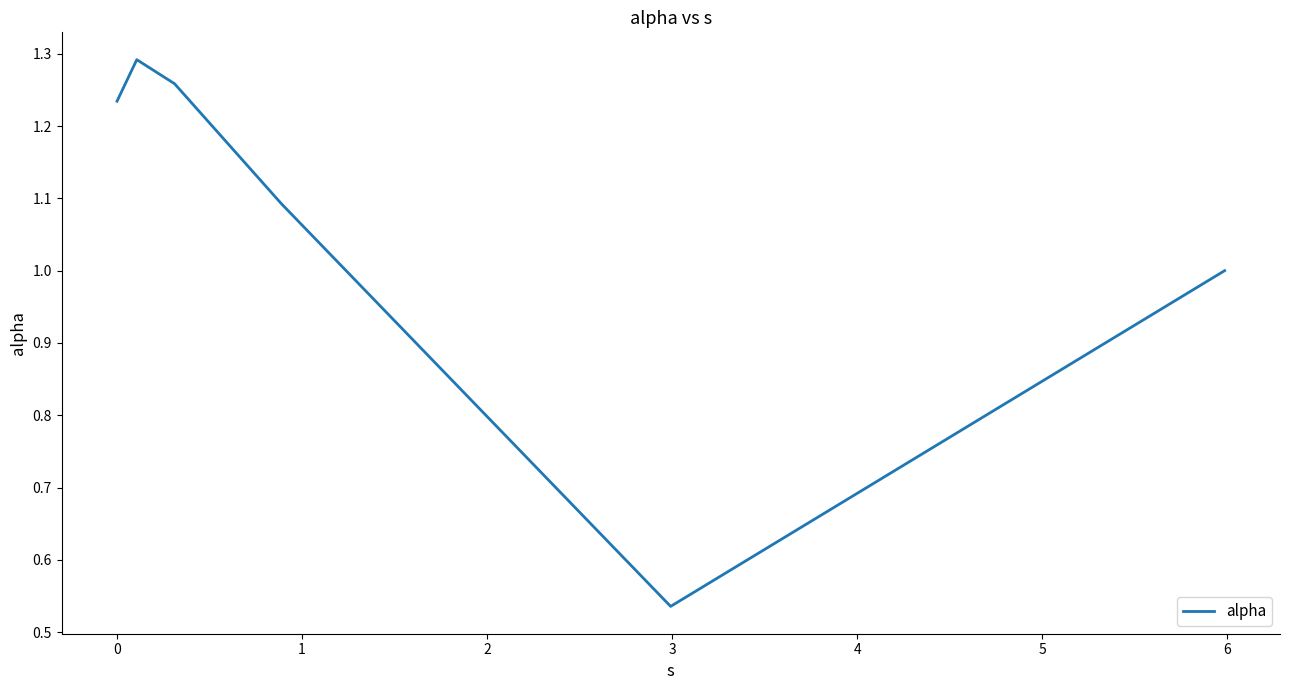

Does the chart have visible grid lines?

No